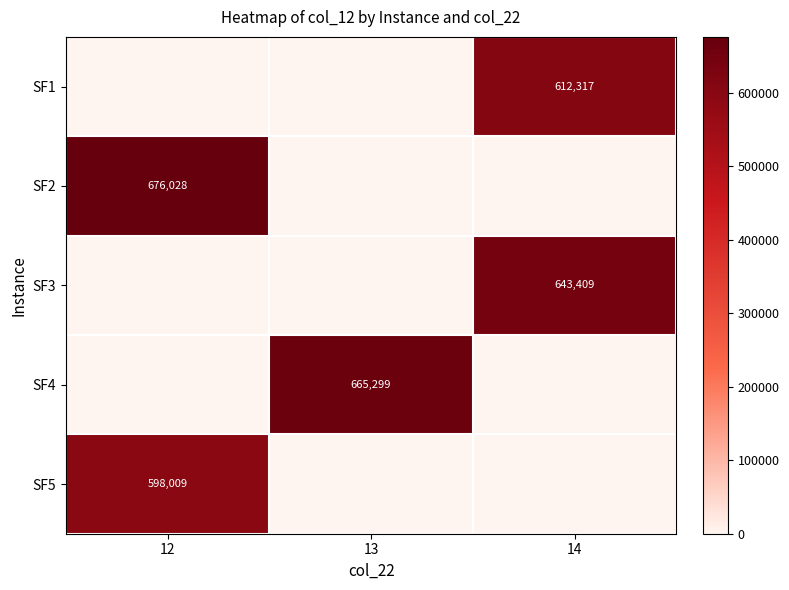

Is the value of SF2 at 12 greater than the value of SF4 at 13?

Yes